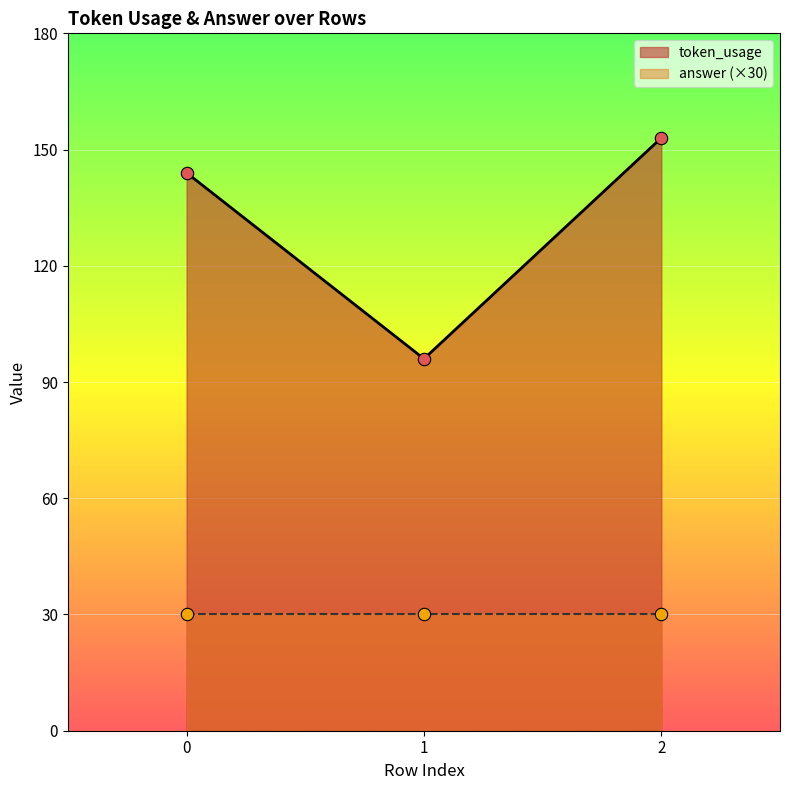

What is the change in value from 0 to 2?

+9